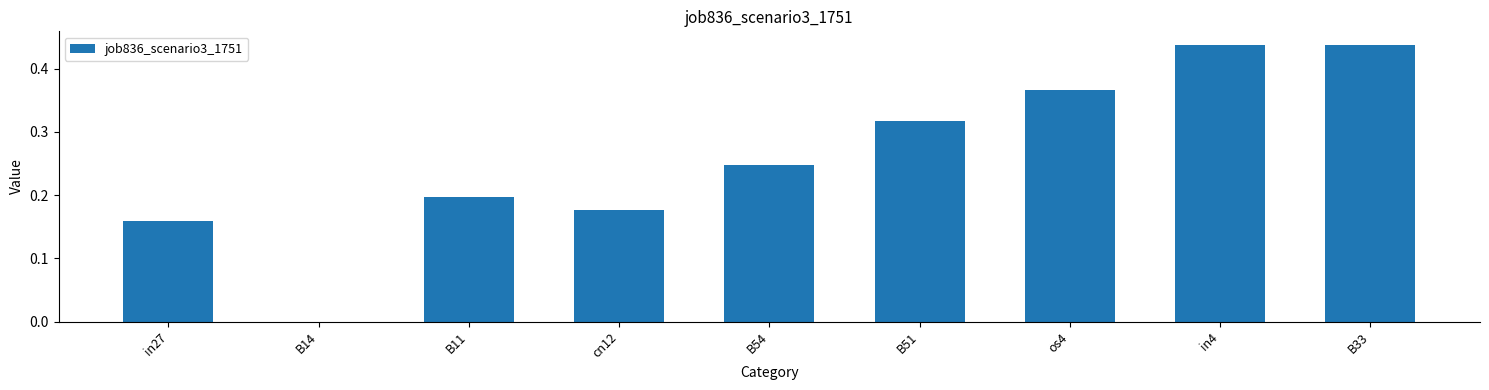

The chart shows a value of 0.0 at B14. True or false?

True